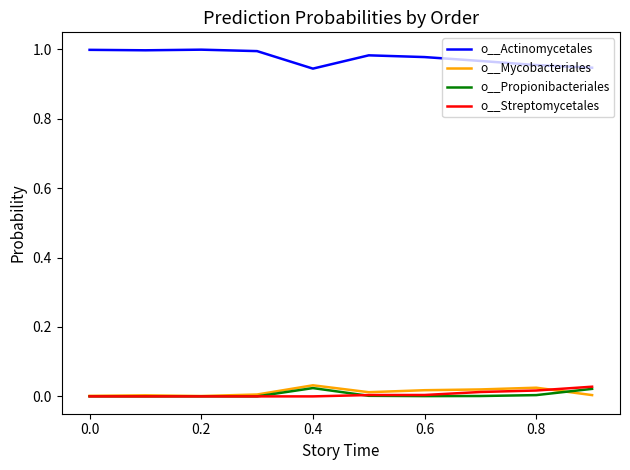

True or false: o__Actinomycetales and o__Mycobacteriales intersect in this chart.

False